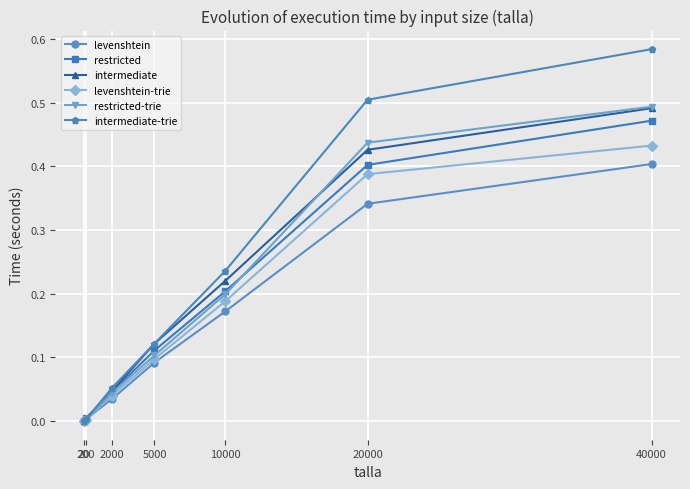

True or false: levenshtein-trie has a value of 0.1 at 5000.

True